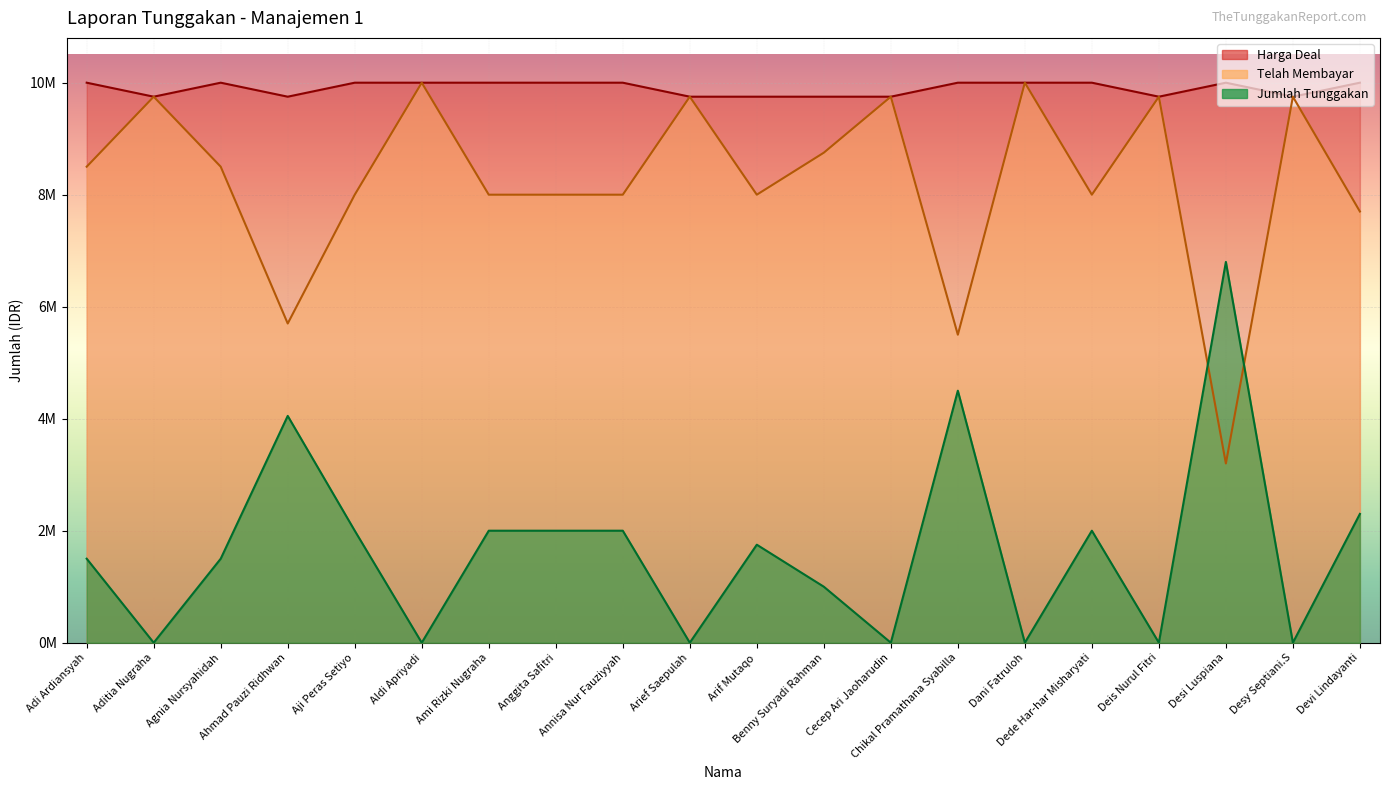

What is the difference between the second highest and second lowest values in the Harga Deal series?

250000